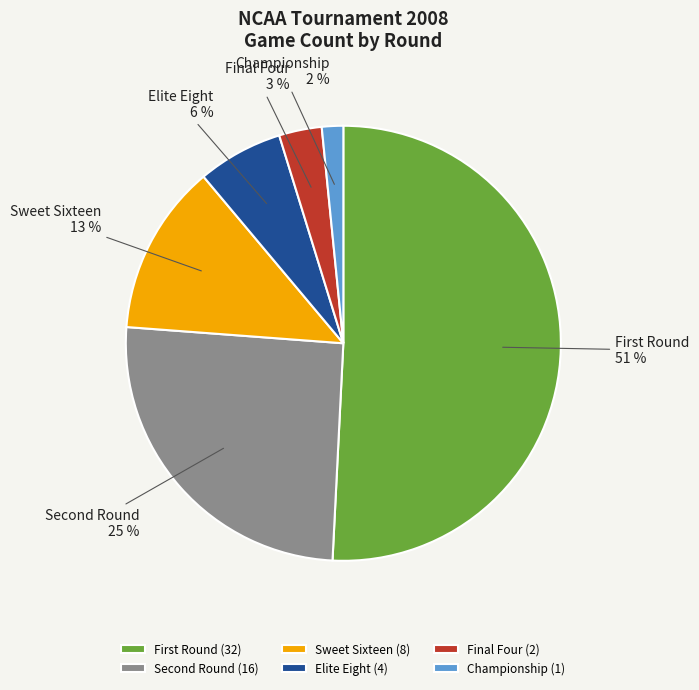

How many slices are in this pie chart?

6